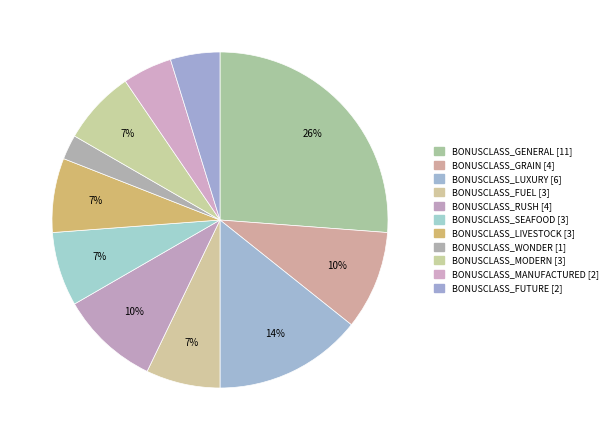

True or false: BONUSCLASS_LUXURY accounts for 14% of the total.

True